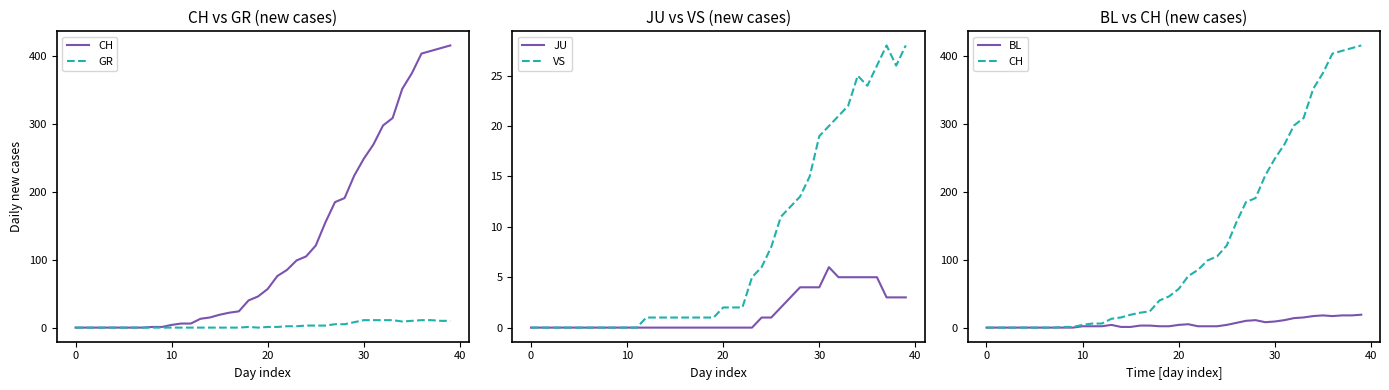

What is the maximum value for JU?

6